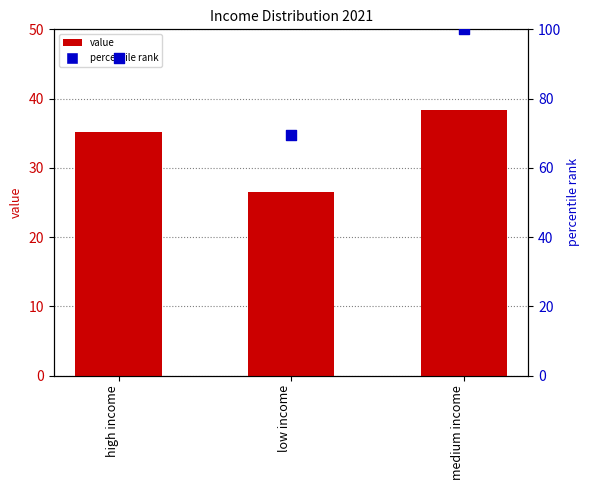

What is the total value across all series at high income?

127.0